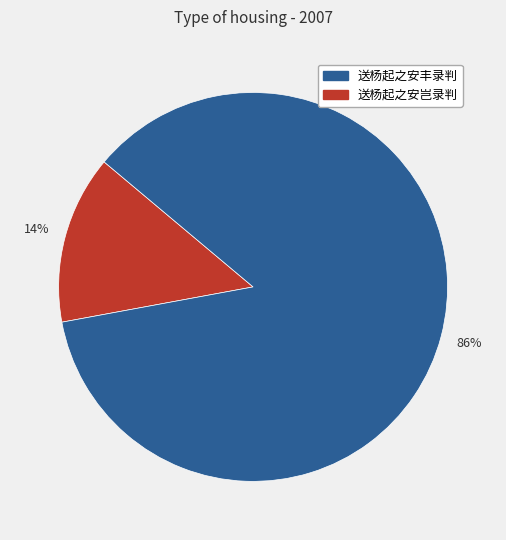

Does any single category account for the majority?

Yes